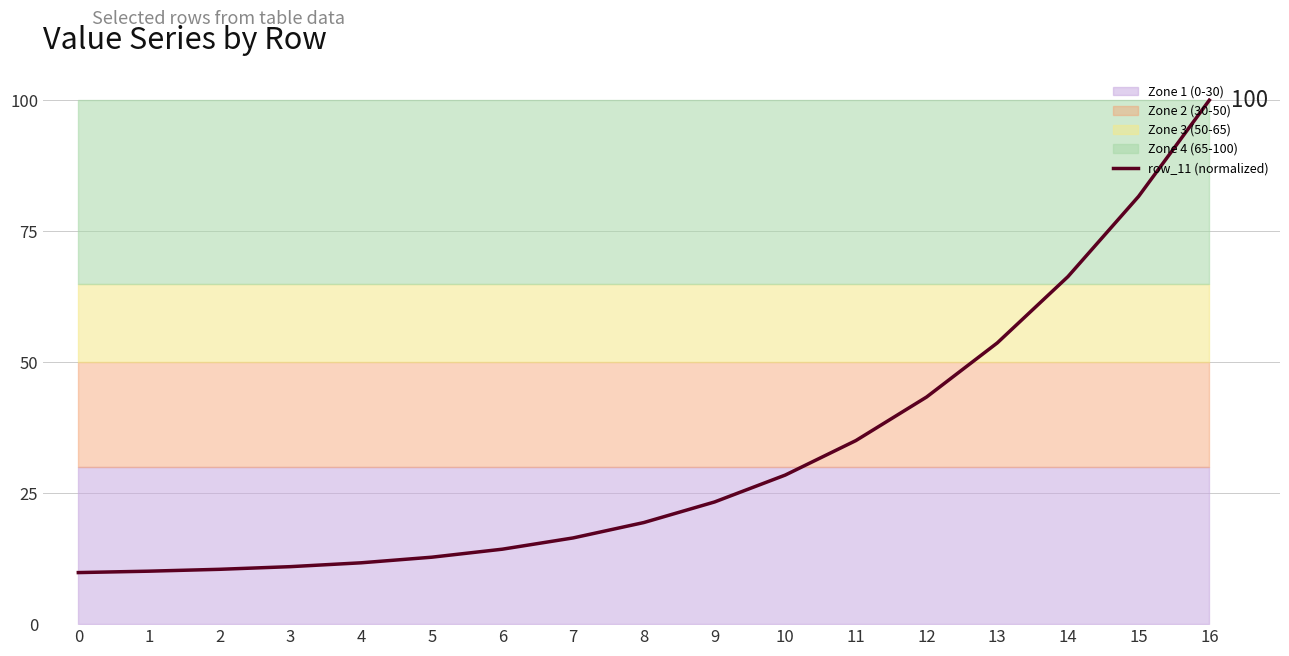

True or false: there are more than 1 points higher than both neighbors.

False